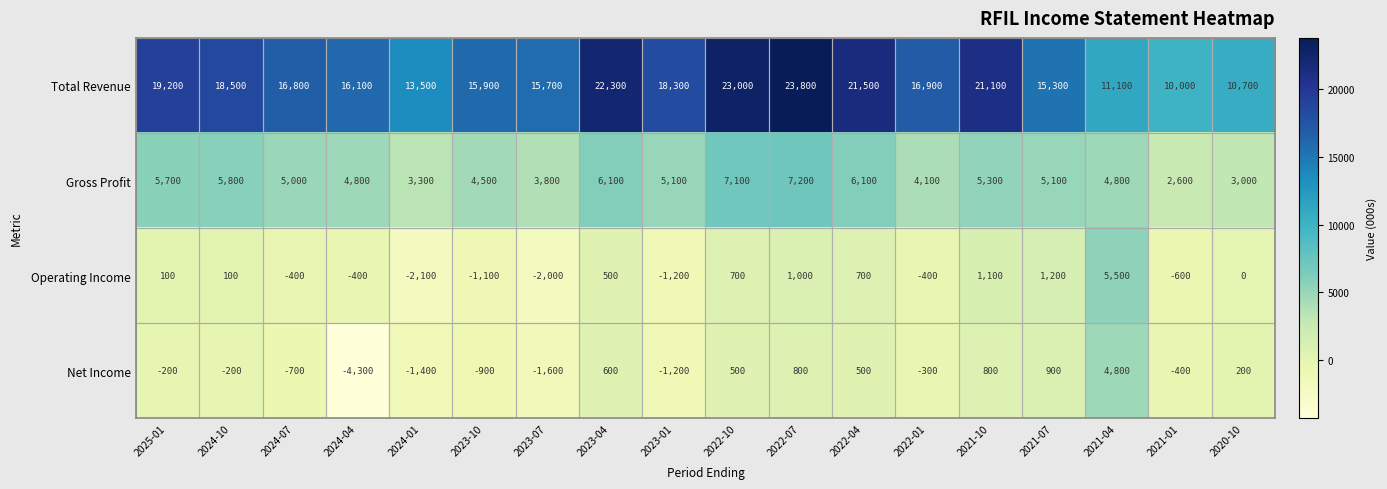

What is the total value across all series at 2021-10?

28300